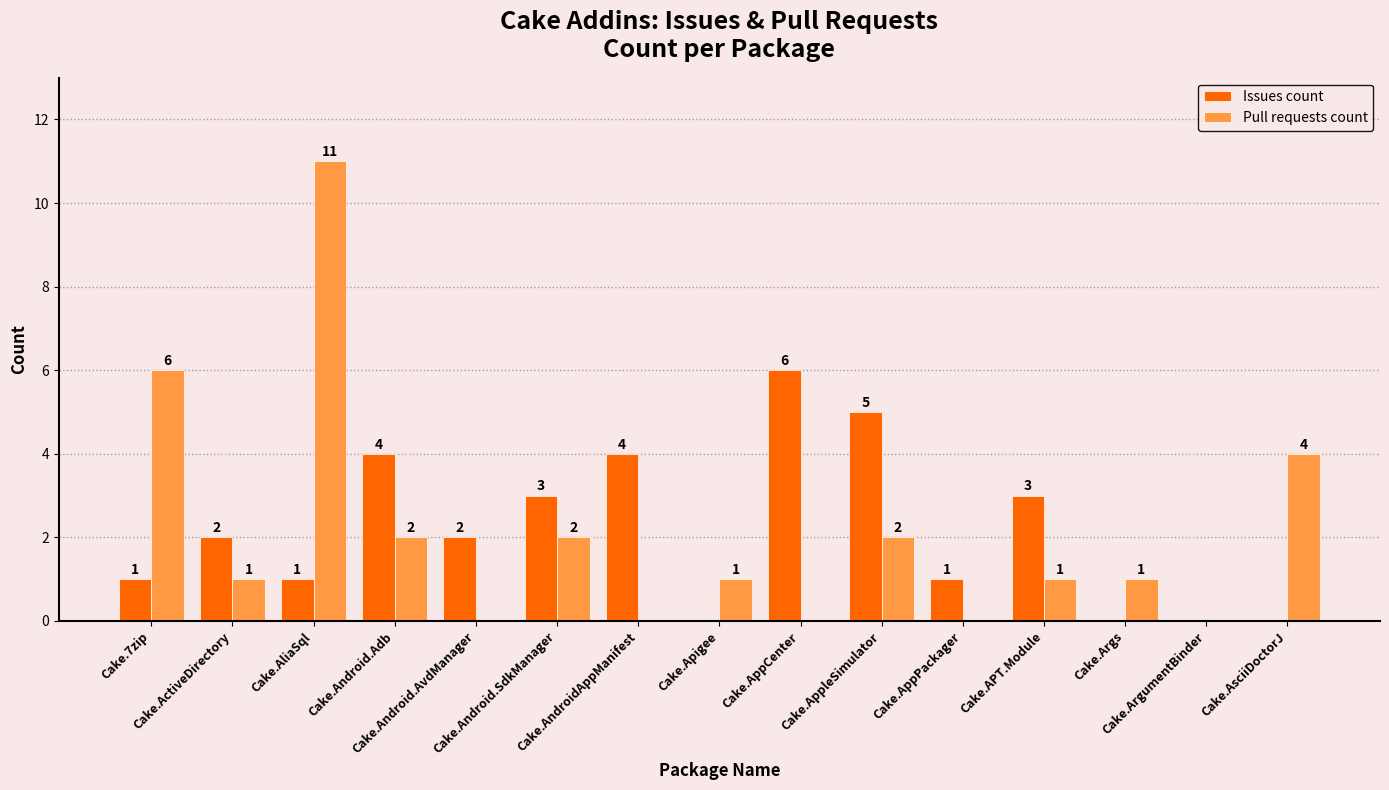

Which series has the largest total across all categories?

Issues count